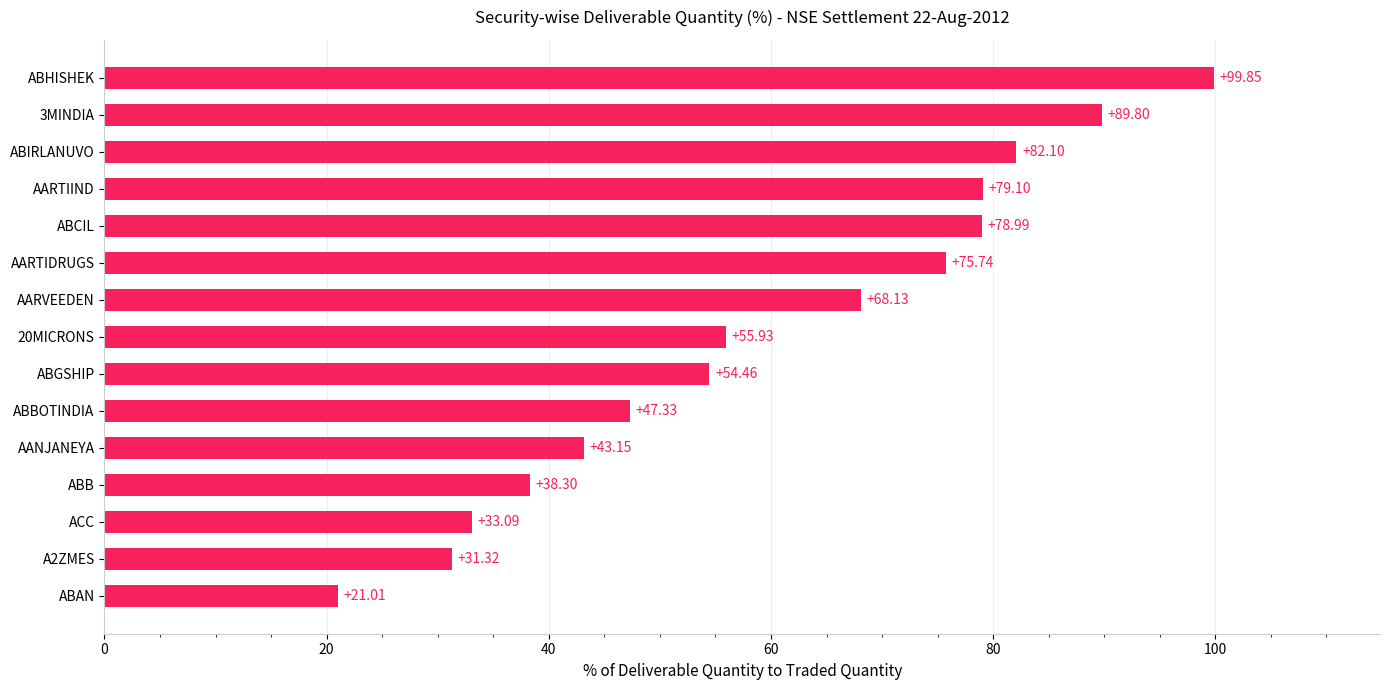

What is the difference between the second highest and second lowest values?

58.5